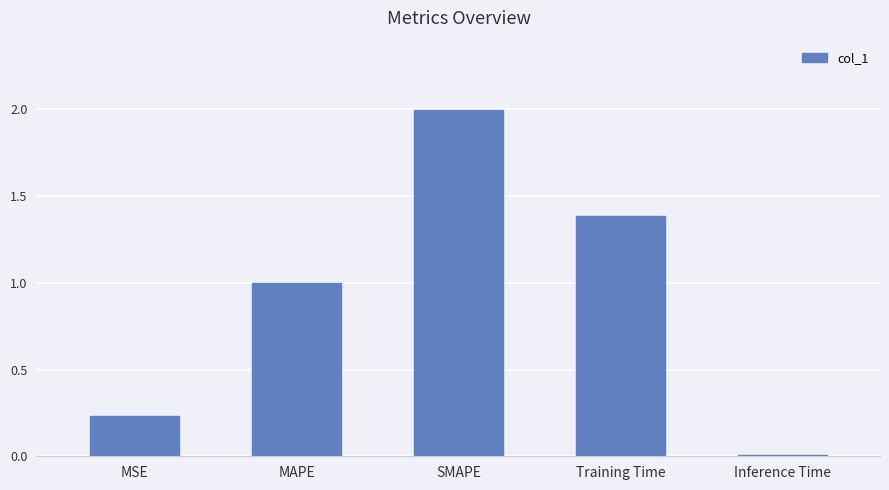

Between Inference Time and Training Time, which is larger?

Training Time